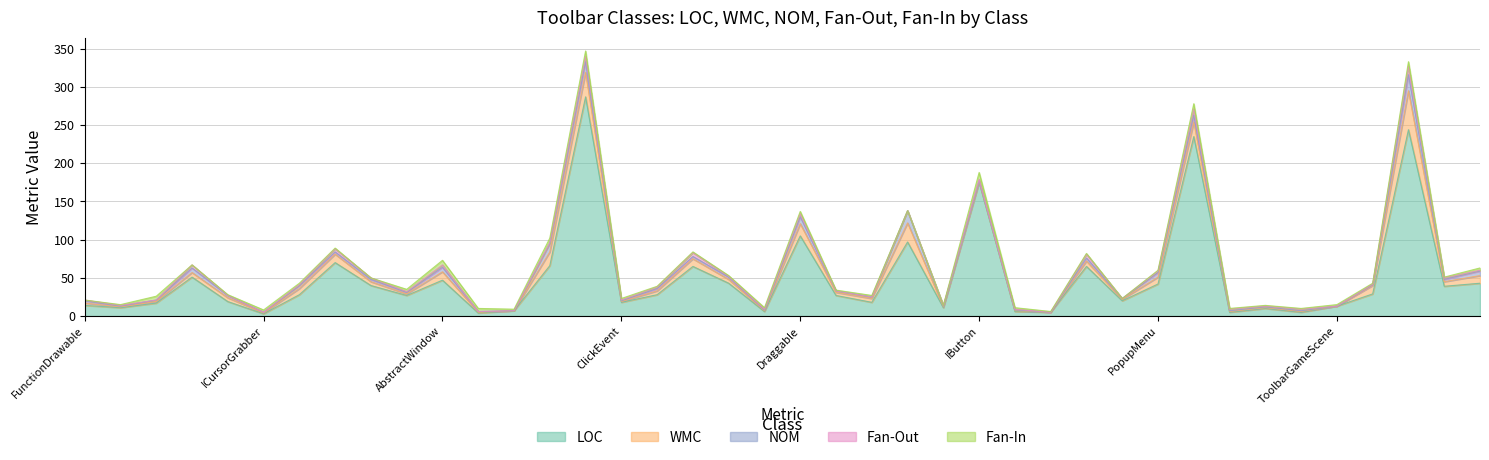

What is the highest value of the LOC series?

287